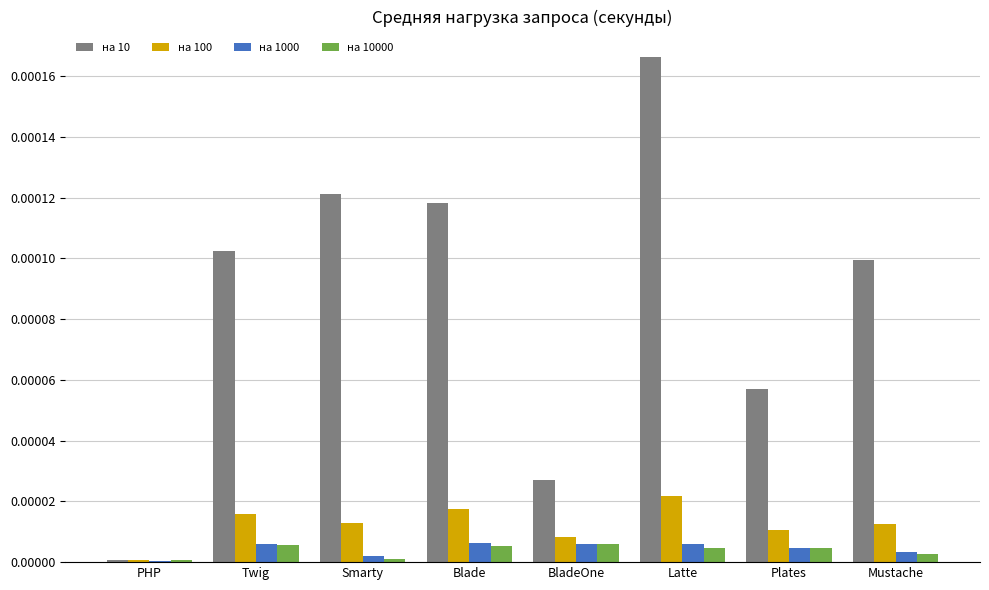

How many groups of bars are there?

8